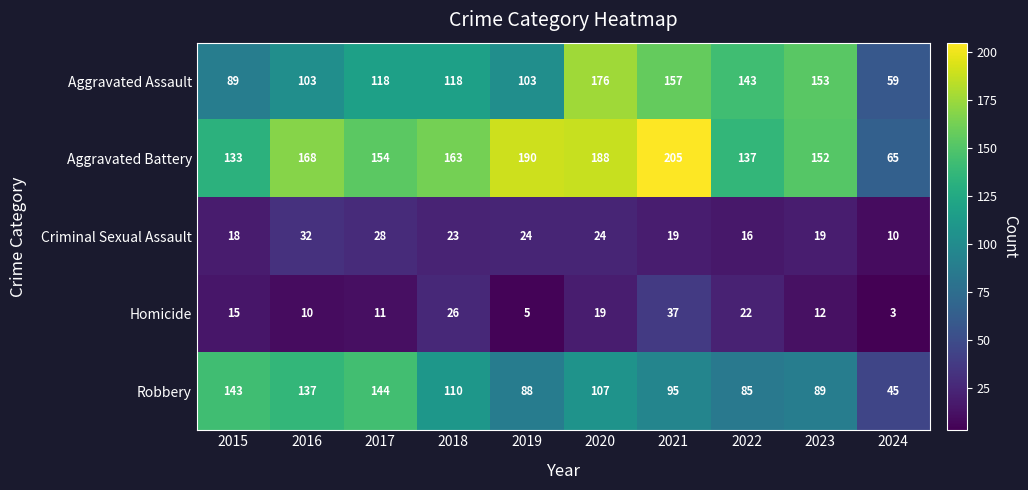

Between 2016 and 2019, which series saw the biggest shift?

Robbery